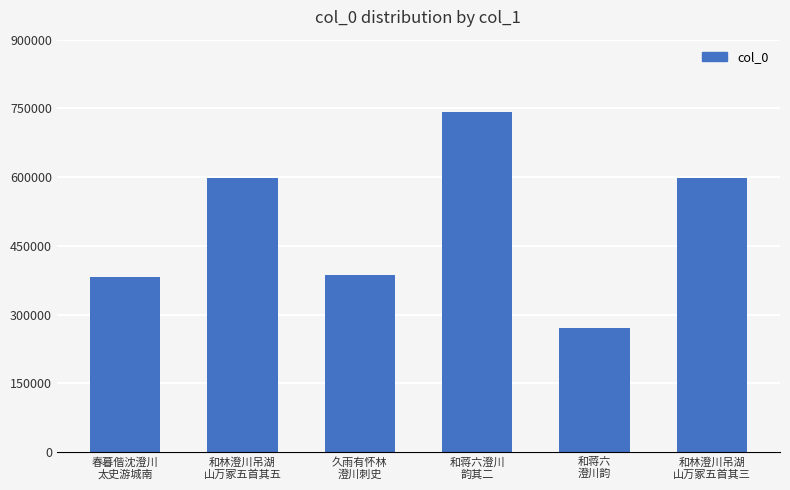

What is the greatest value displayed?

741397